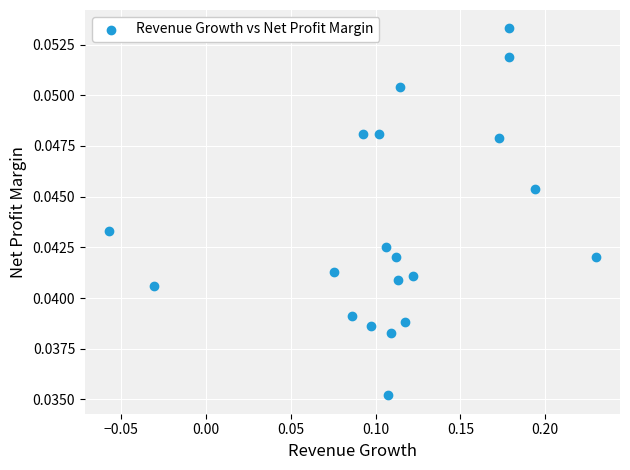

What is the range of X values (max minus min)?

0.3